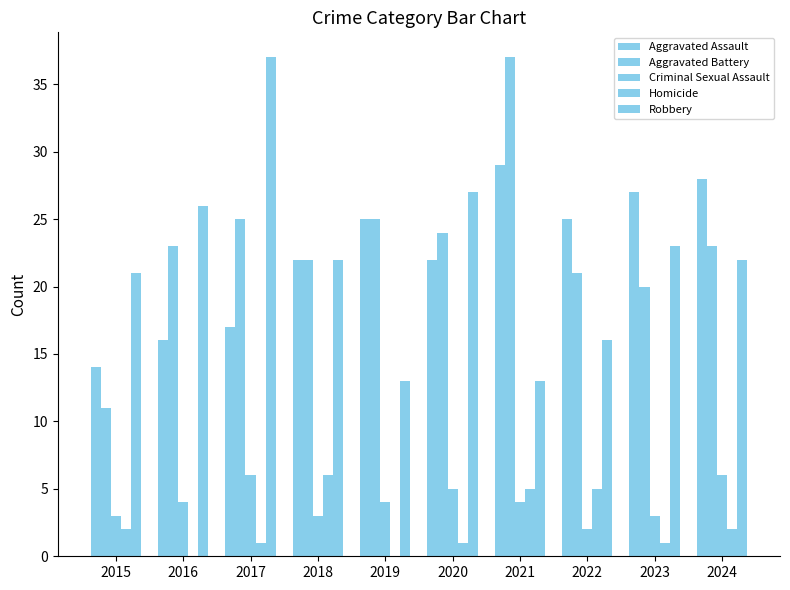

Which series has the largest total across all categories?

Aggravated Battery